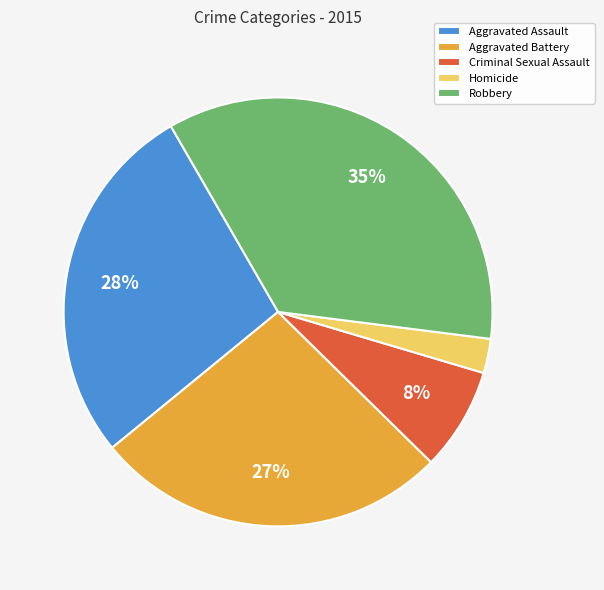

Is it true that Homicide is 9% of the pie?

False